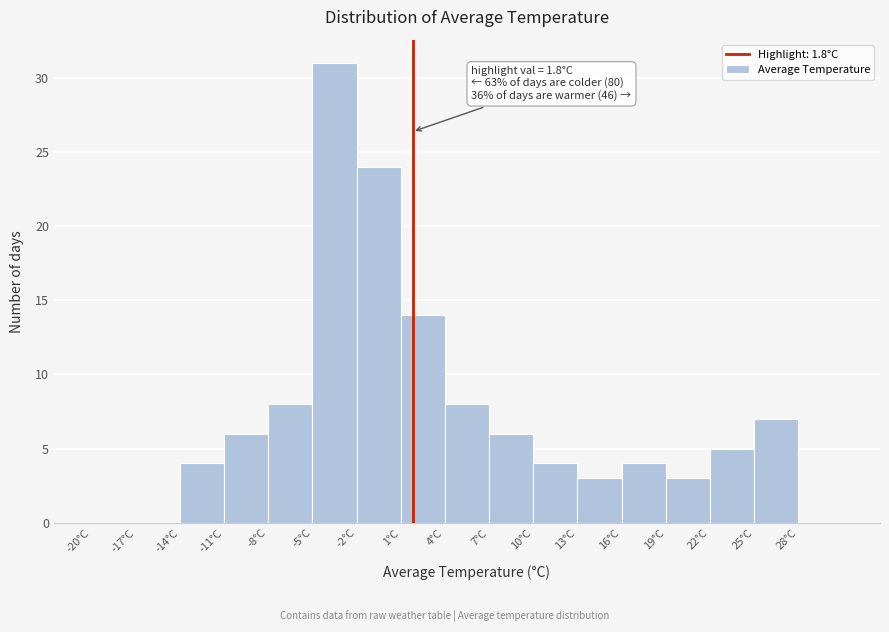

Over which range of the x-axis is the bar tallest?

-5 to -2